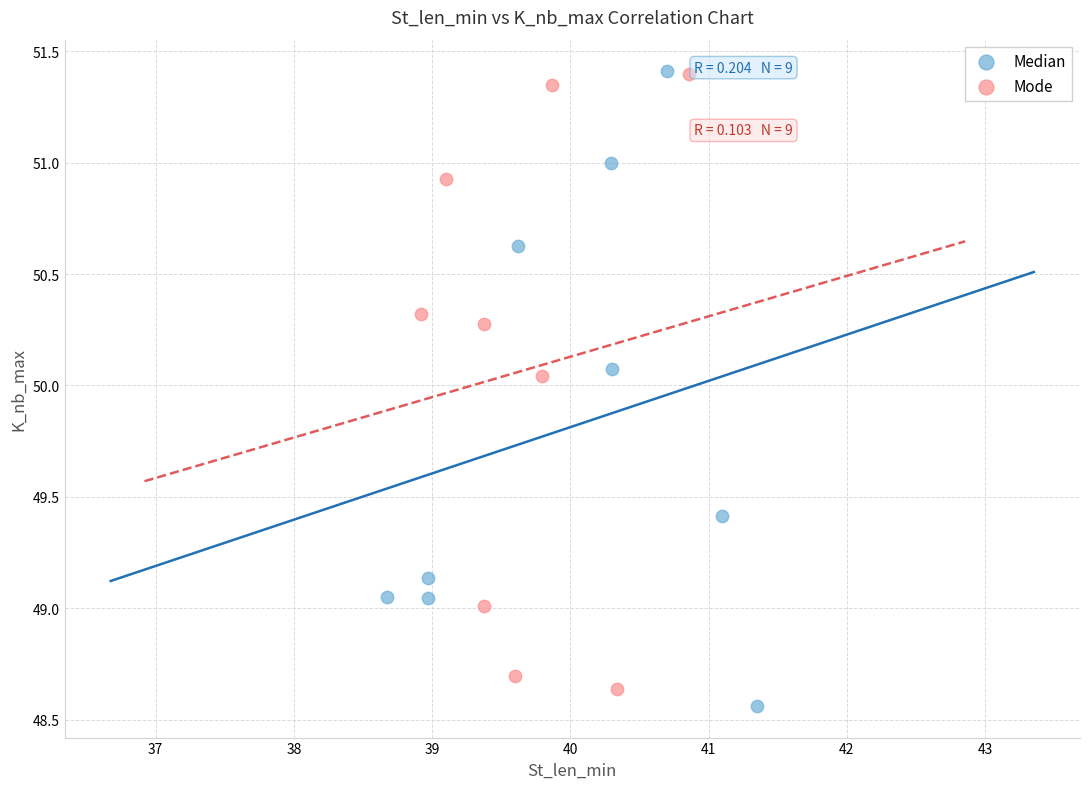

What are all the series names shown in the legend?

Median, Mode